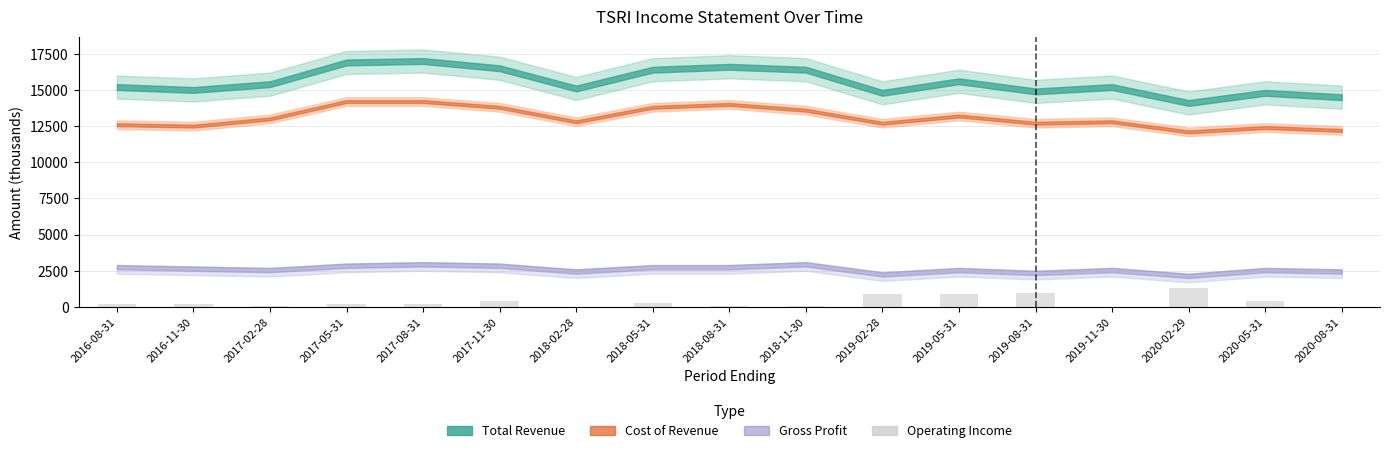

What is the change in value from 2017-05-31 to 2019-11-30?

-200